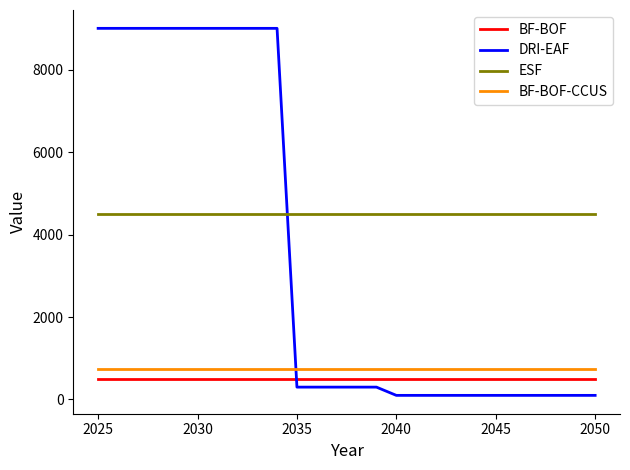

Which series has the widest spread of values?

DRI-EAF